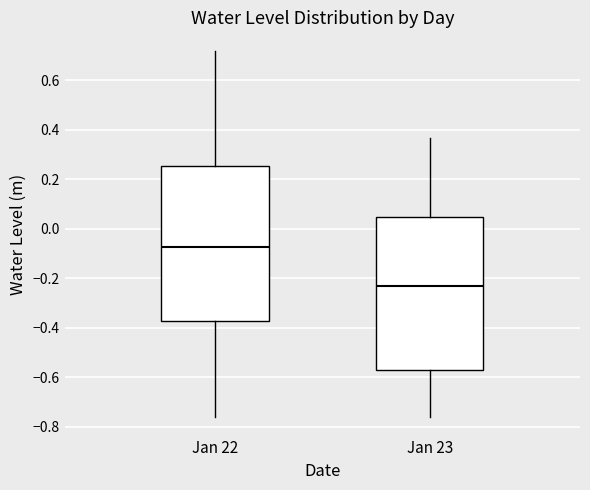

Reading left to right, read every box against the y-axis: the position of its median line, the range the box covers, and the ends of its whiskers. The values are not printed on the chart, so give them approximately, as read against the axis.

Jan 22: median -0.08, box -0.38 to 0.26, whiskers -0.76 to 0.72
Jan 23: median -0.24, box -0.56 to 0.04, whiskers -0.76 to 0.36